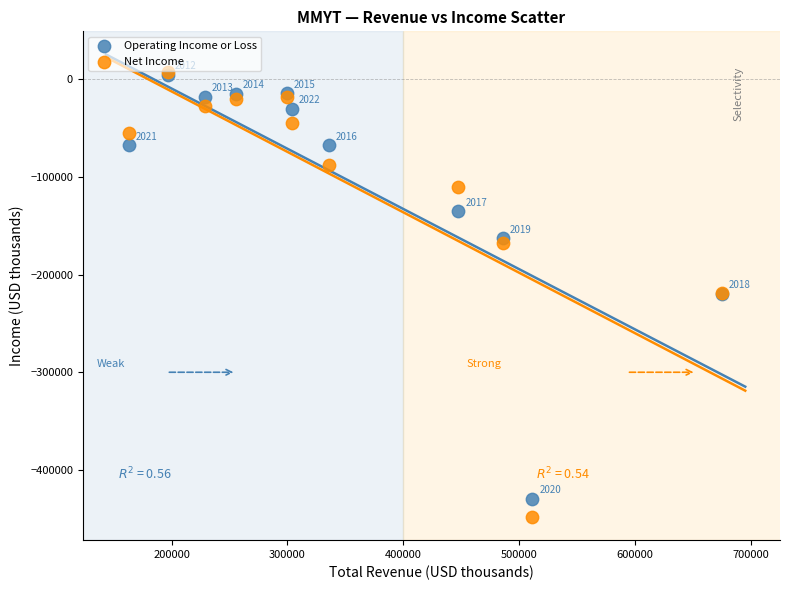

In the Net Income series, what Y value is closest to -220300?

-218400